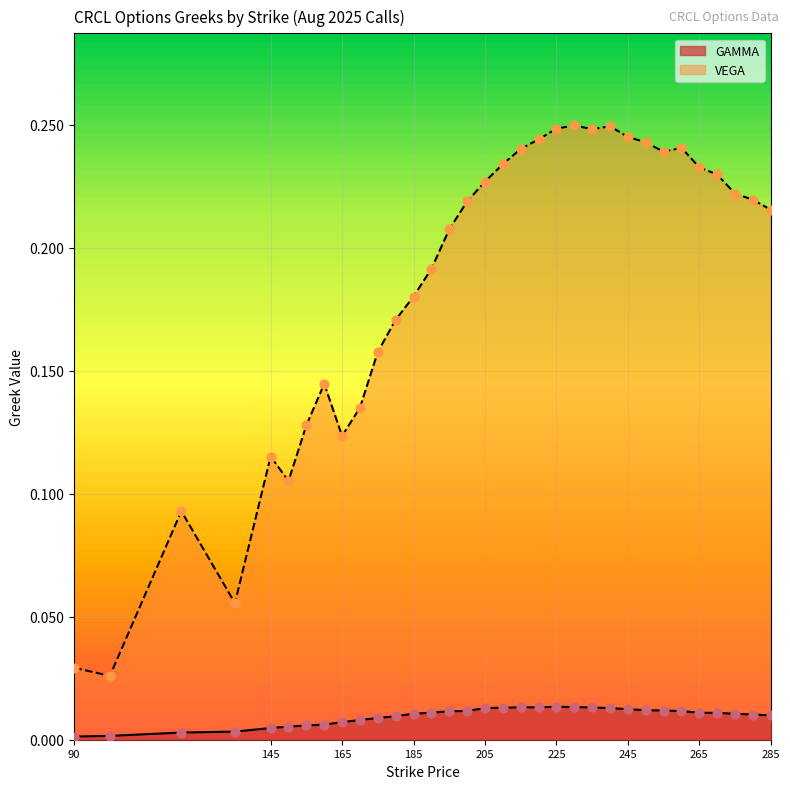

Which series has the largest total across all categories?

VEGA